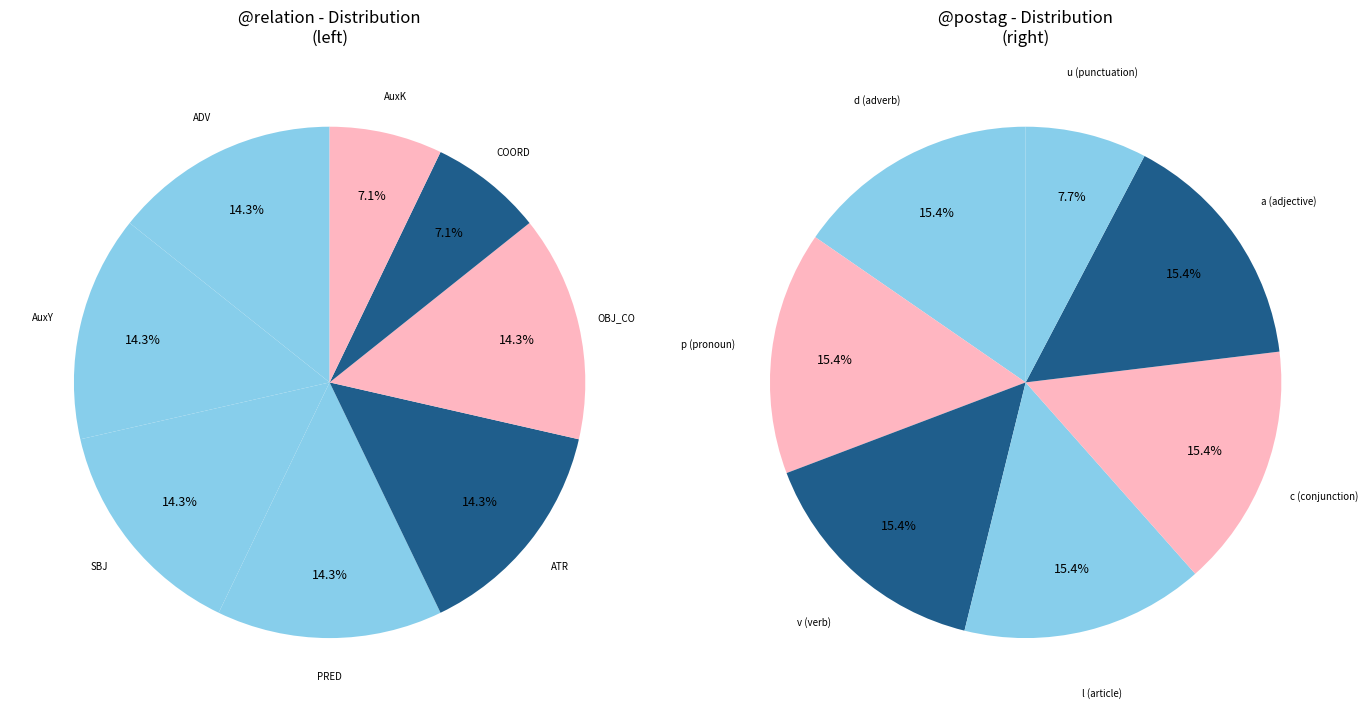

Is there a majority slice in this chart?

No